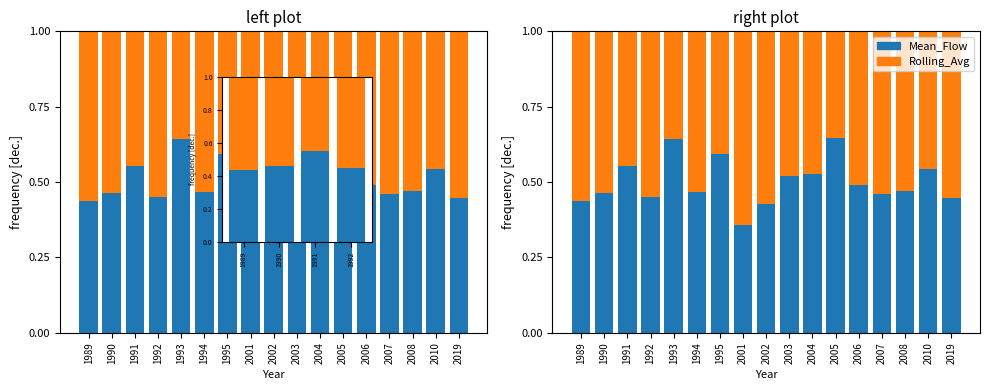

Reading left to right, transcribe all the data shown in this chart.

Mean_Flow(cfs): 0.4	0.5	0.6	0.4	0.6	0.5	0.6	0.4	0.4	0.5	0.5	0.6	0.5	0.5	0.5	0.5	0.4
Rolling_Average(cfs): 0.6	0.5	0.4	0.6	0.4	0.5	0.4	0.6	0.6	0.5	0.5	0.4	0.5	0.5	0.5	0.5	0.6